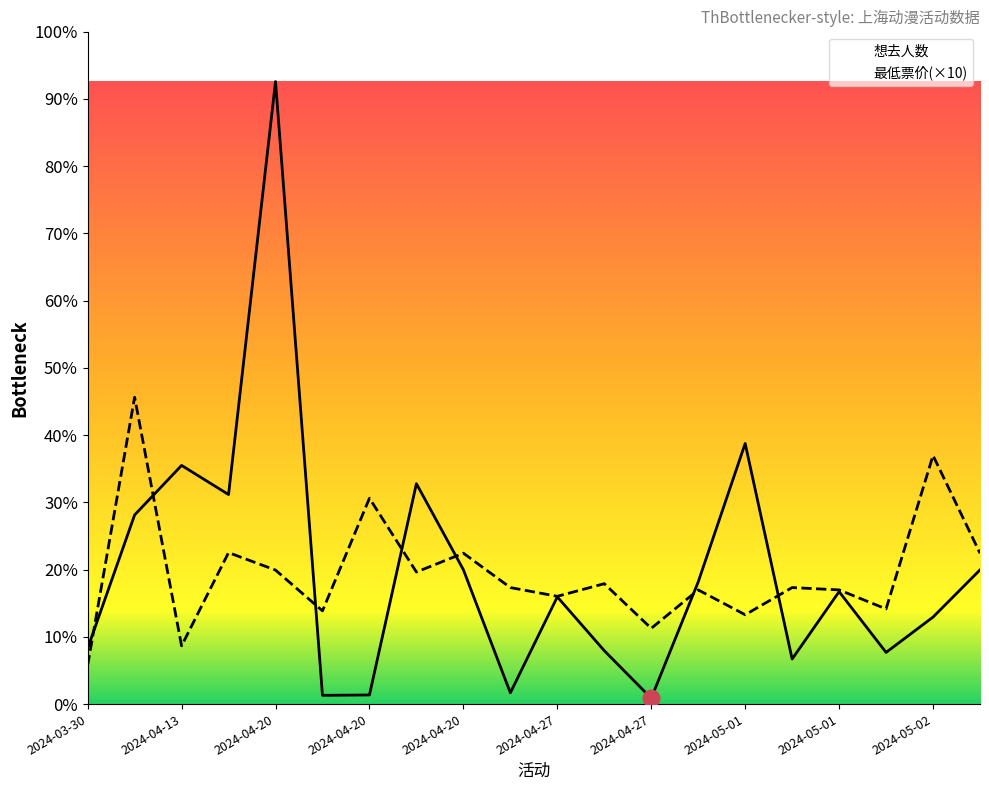

What are all the series names shown in the legend?

想去人数, 最低票价(×10)